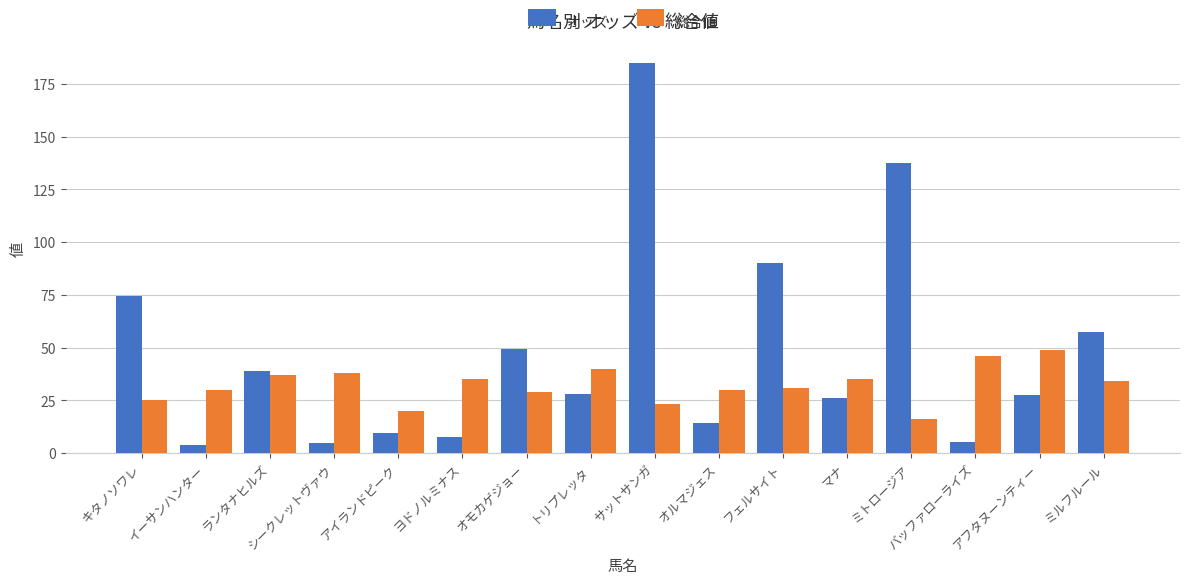

What is the label of the 7th bar from the left?

オモカゲジョー